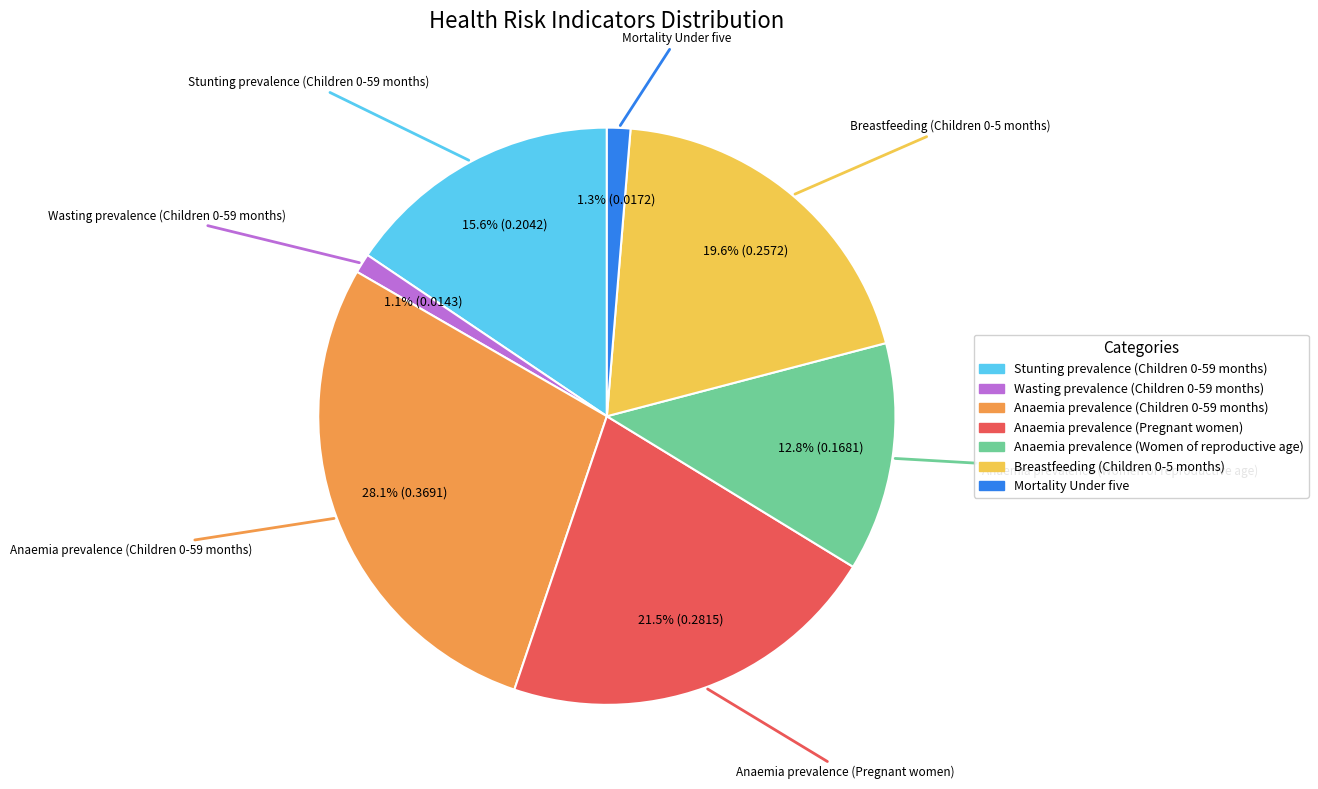

Does any single category account for the majority?

No